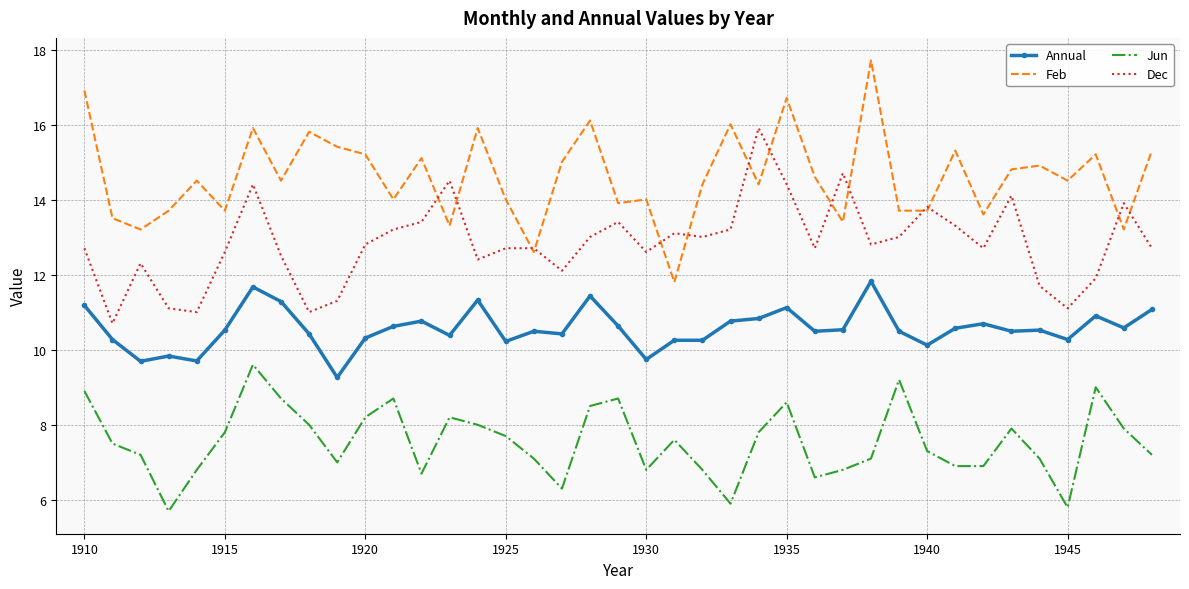

List the series in order of their overall mean, highest first.

Feb, Dec, Annual, Jun